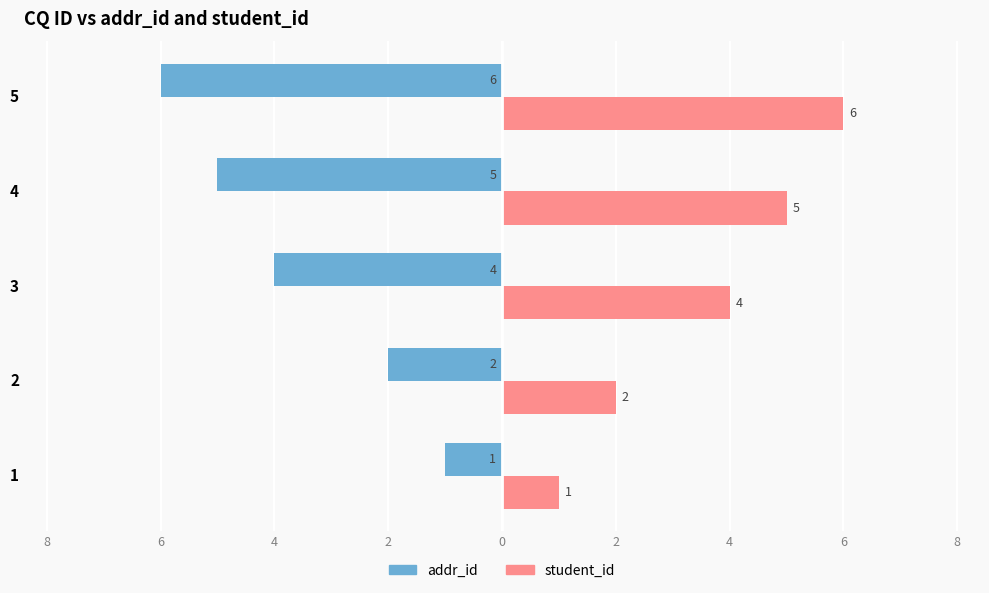

What are all the series names shown in the legend?

addr_id, student_id